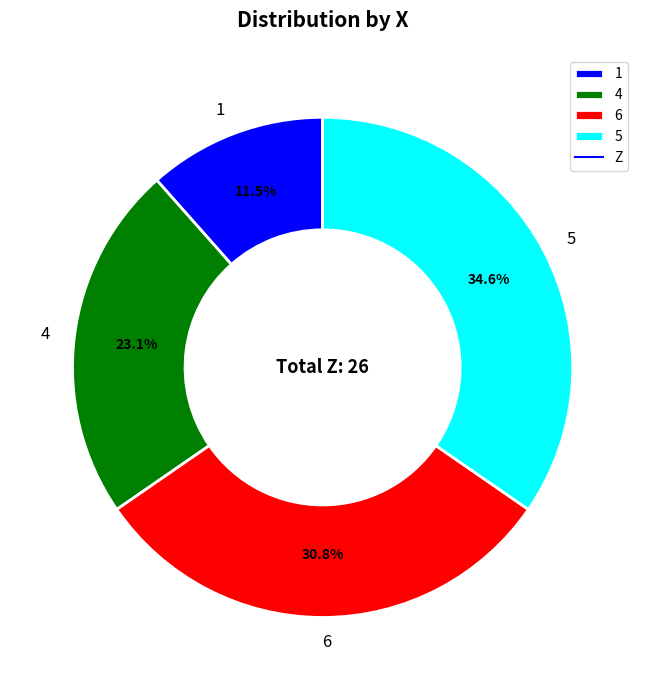

What is the smallest slice in the pie chart?

1